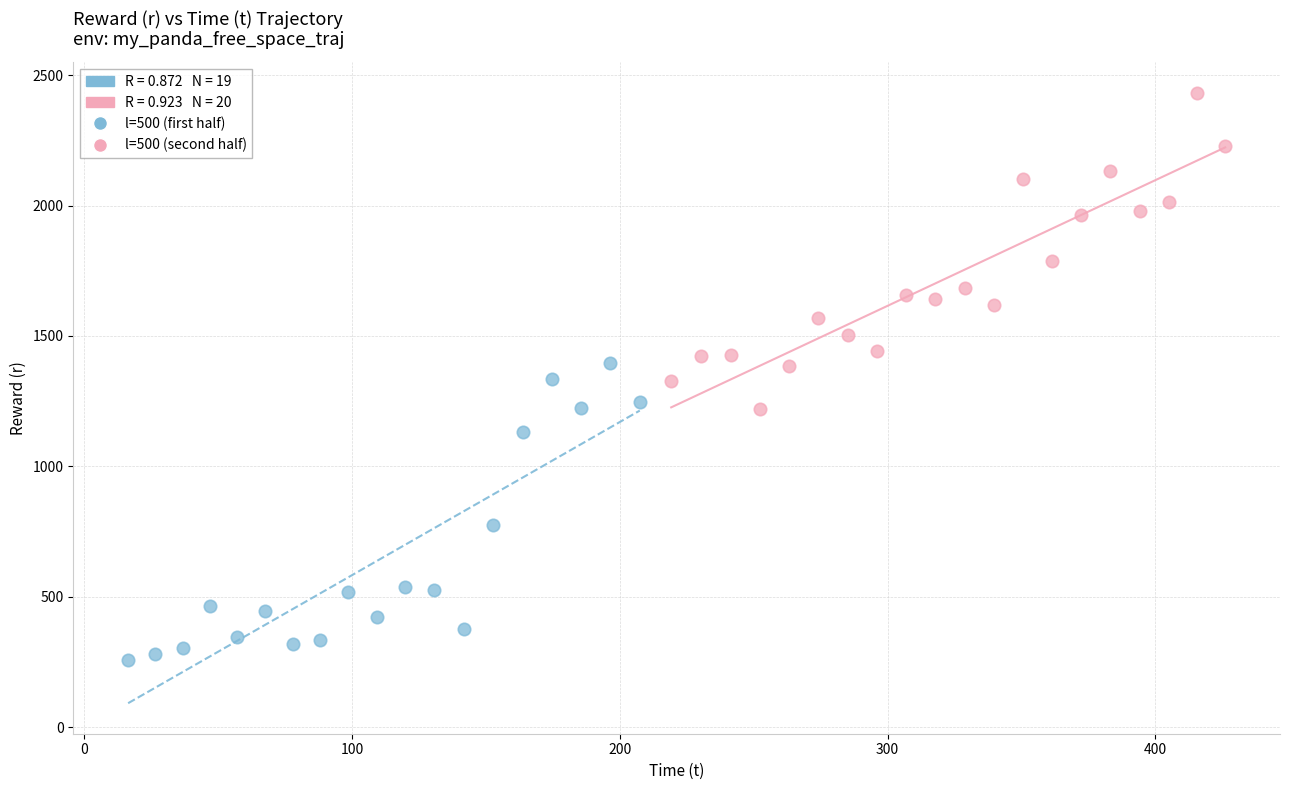

Which series contains the highest Y value?

l=500 (second half)